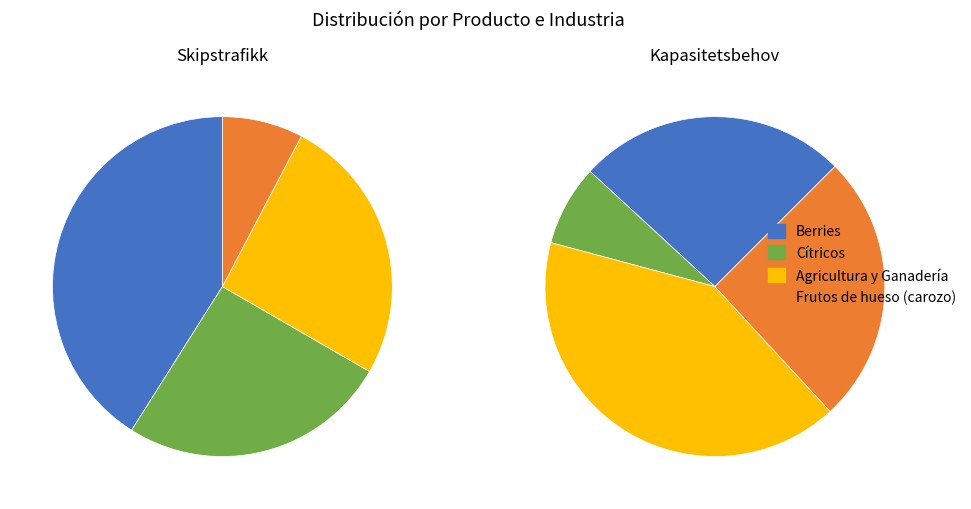

What is the change in value from Berries to Cítricos?

-6